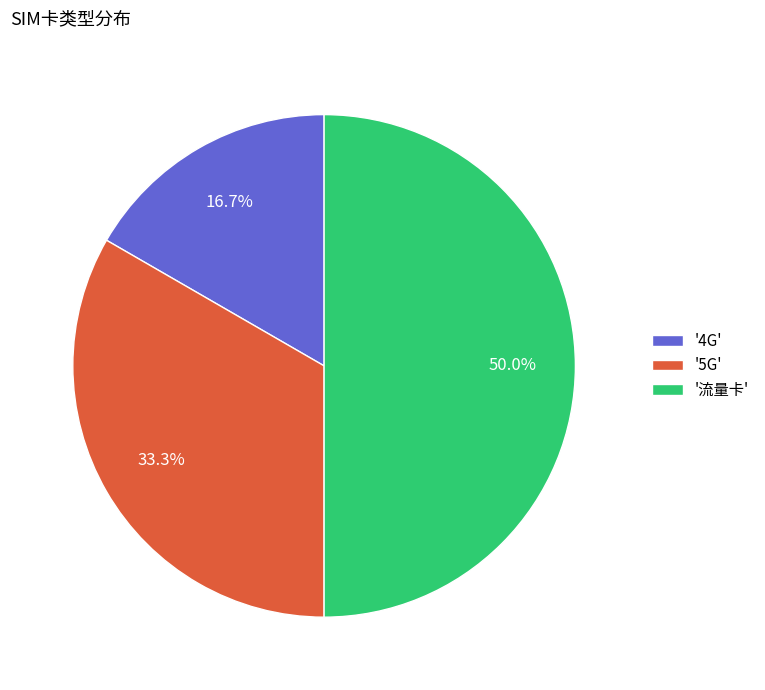

Which slice is the smallest?

'4G'